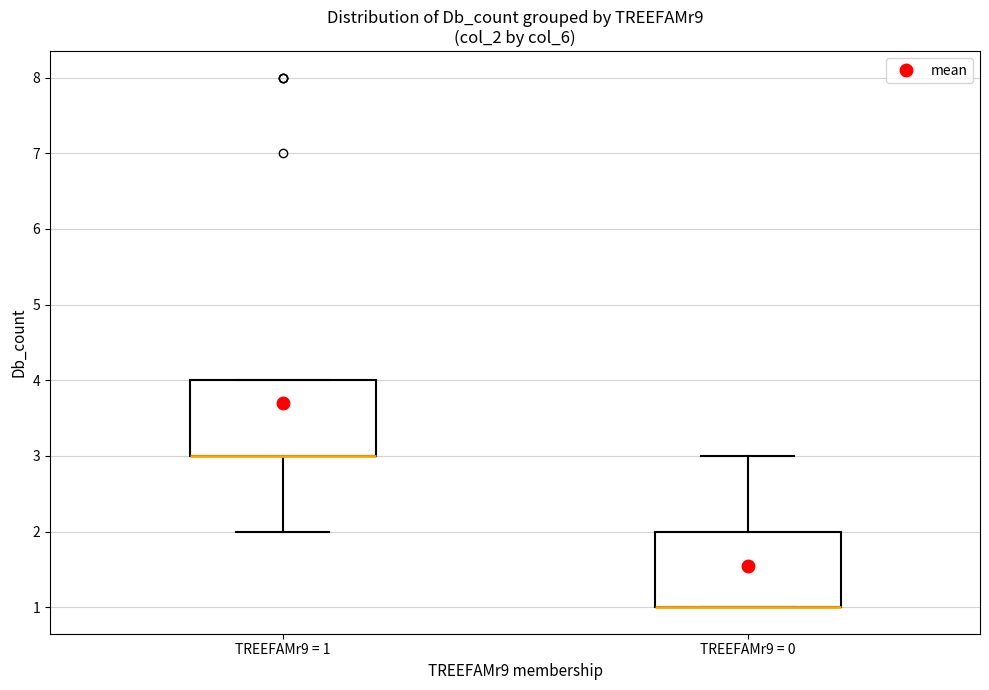

Where is the lower edge of the box for TREEFAMr9 = 0 on the y-axis? The values are not printed on the chart, so give them approximately, as read against the axis.

1